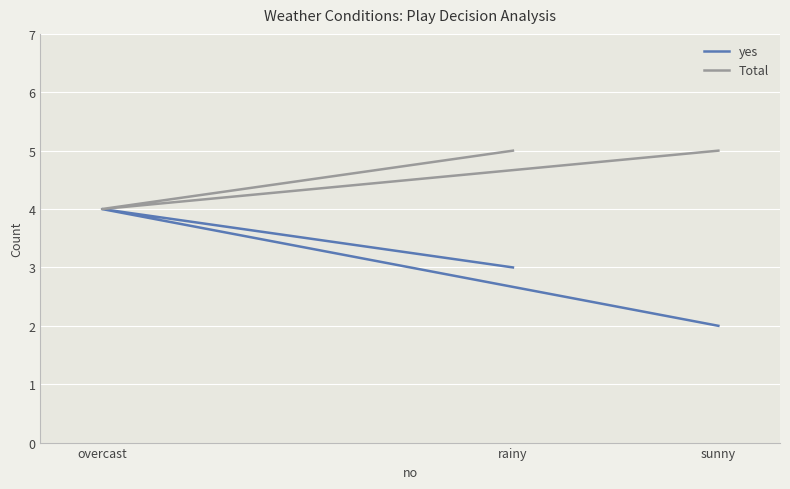

True or false: yes has a value of 6 at overcast.

False